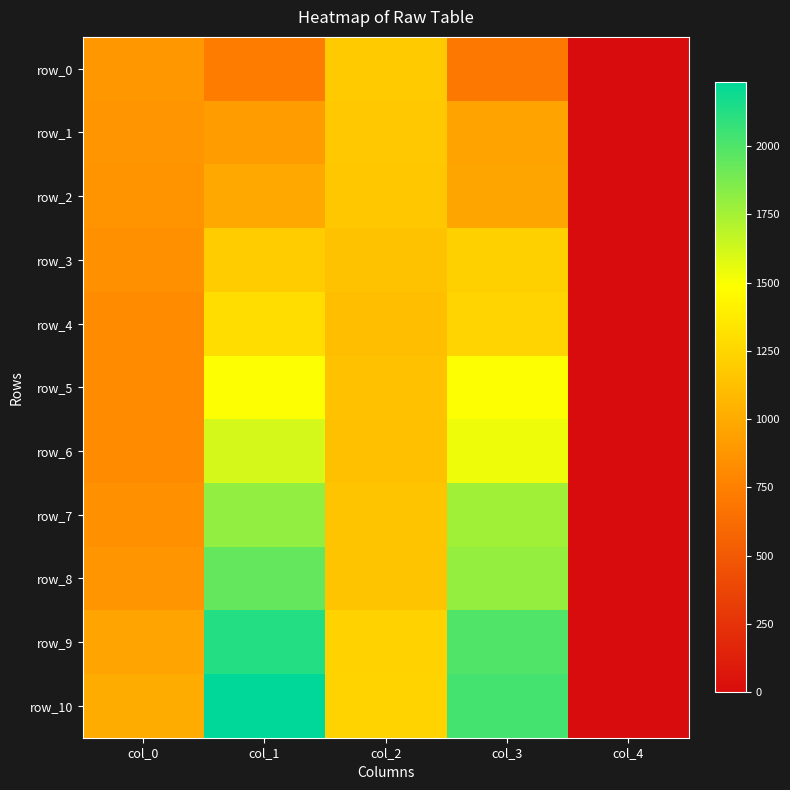

Reading left to right, extract all data points from this chart.

row_0: col_0=889.1	col_1=728.3	col_2=1181.7	col_3=701.7	col_4=0.0
row_1: col_0=875.2	col_1=917.0	col_2=1171.6	col_3=956.3	col_4=0.0
row_2: col_0=870.1	col_1=986.7	col_2=1166.5	col_3=963.9	col_4=0.0
row_3: col_0=844.8	col_1=1191.9	col_2=1134.9	col_3=1219.7	col_4=0.0
row_4: col_0=820.7	col_1=1294.4	col_2=1112.1	col_3=1241.3	col_4=0.0
row_5: col_0=823.3	col_1=1494.6	col_2=1127.3	col_3=1493.3	col_4=0.0
row_6: col_0=811.9	col_1=1611.1	col_2=1124.7	col_3=1531.6	col_4=0.0
row_7: col_0=853.7	col_1=1802.3	col_2=1146.3	col_3=1762.1	col_4=0.0
row_8: col_0=876.5	col_1=1939.1	col_2=1148.8	col_3=1797.3	col_4=0.0
row_9: col_0=962.6	col_1=2126.6	col_2=1226.1	col_3=1993.6	col_4=0.0
row_10: col_0=1008.2	col_1=2233.0	col_2=1234.9	col_3=2030.3	col_4=0.0